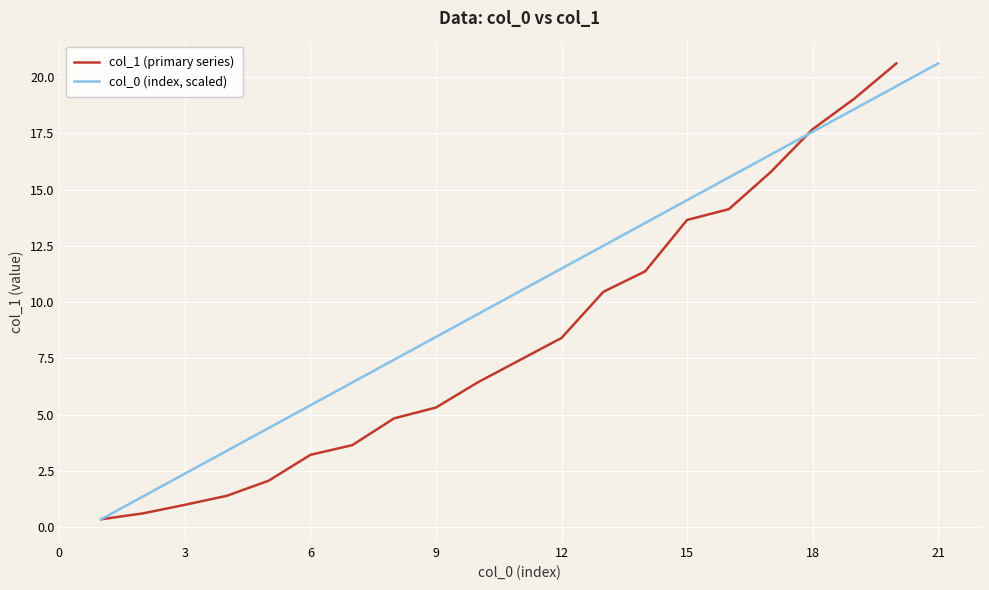

What is the sum of all values?

160.0